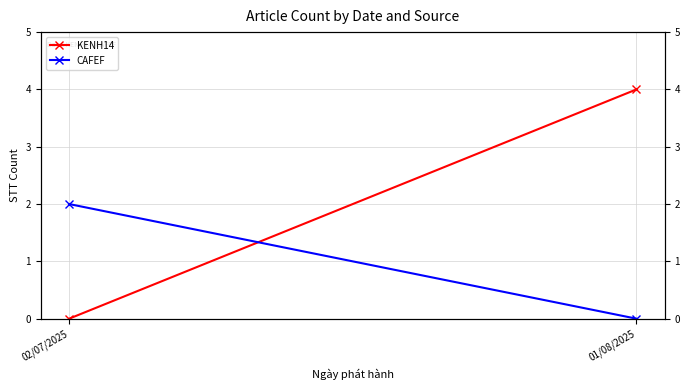

At 01/08/2025, list the series in order from largest to smallest.

KENH14, CAFEF